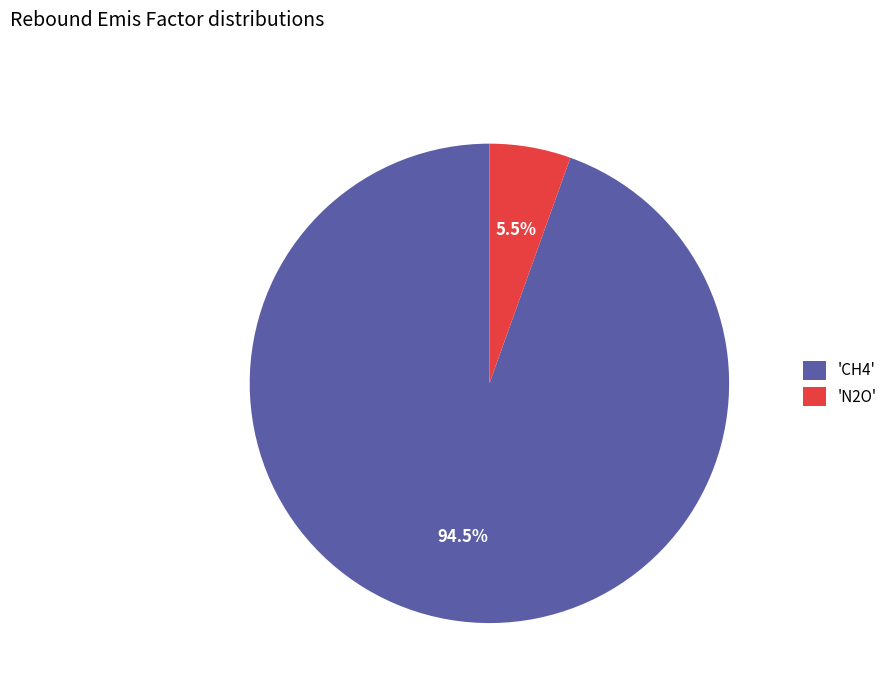

Does 'CH4' represent more than half of the total?

Yes